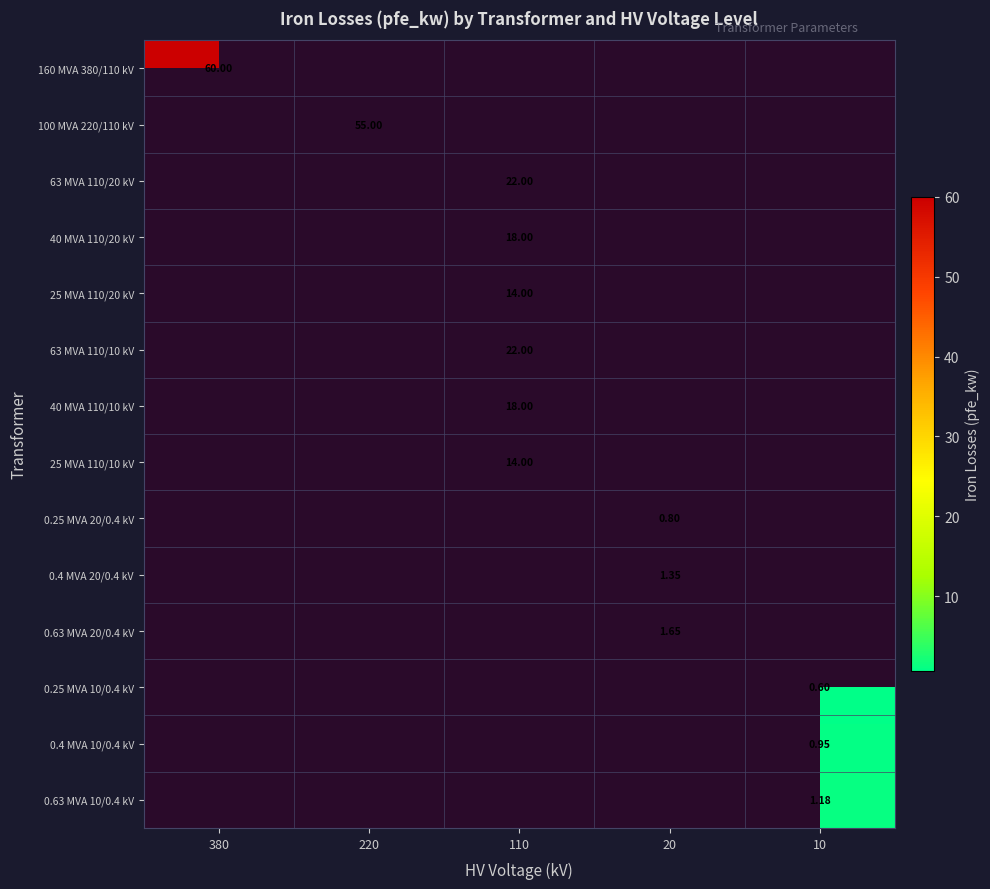

What is the greatest value displayed?

60.0